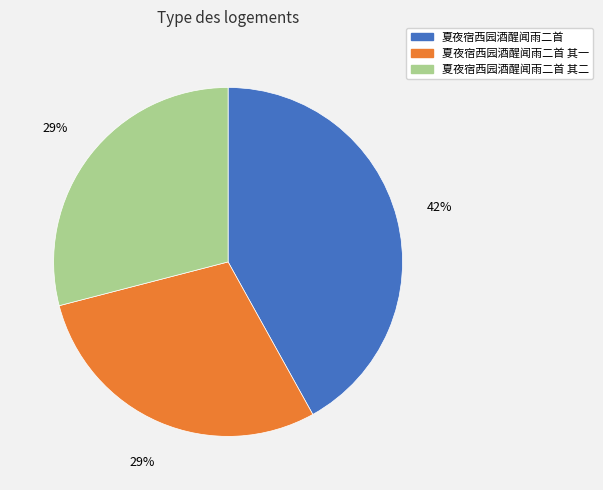

The 夏夜宿西园酒醒闻雨二首 其二 slice represents 35% of the pie. True or false?

False